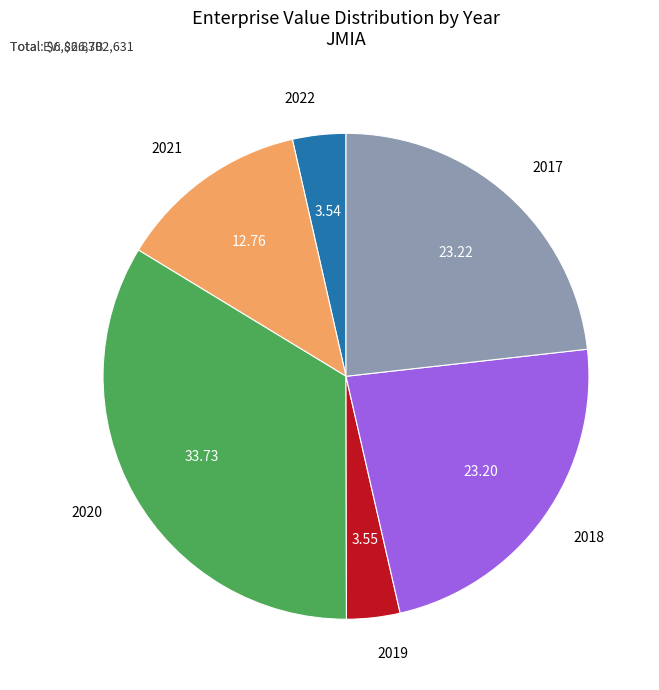

Do 2021 and 2022 together represent more than half of the pie?

No